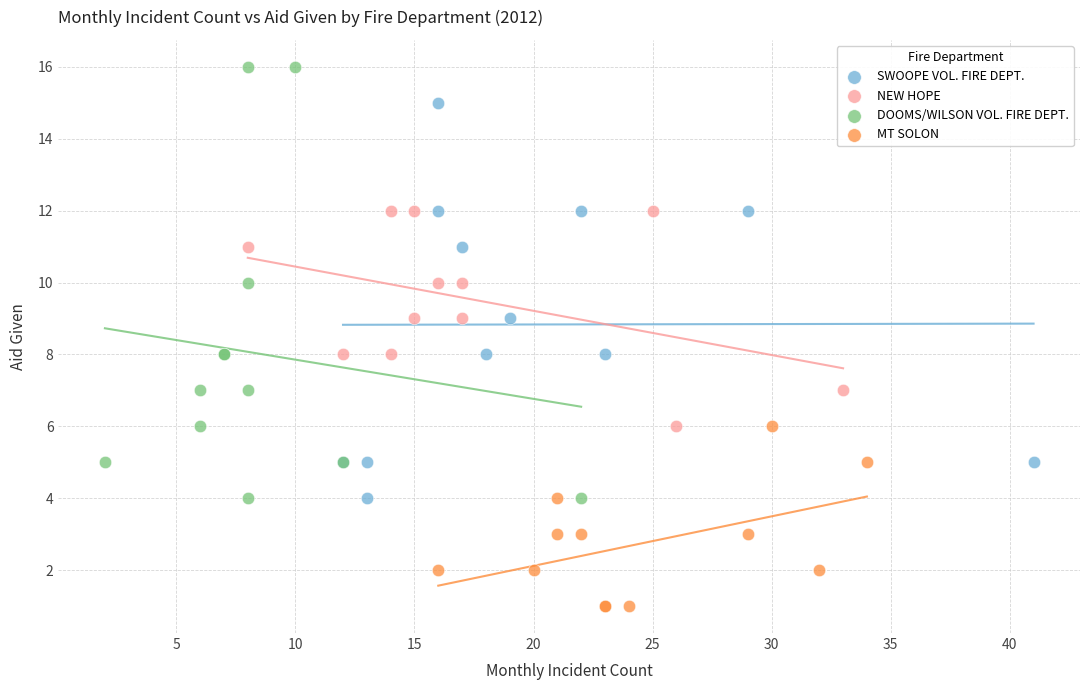

Which series contains the highest Y value?

DOOMS/WILSON VOL. FIRE DEPT.